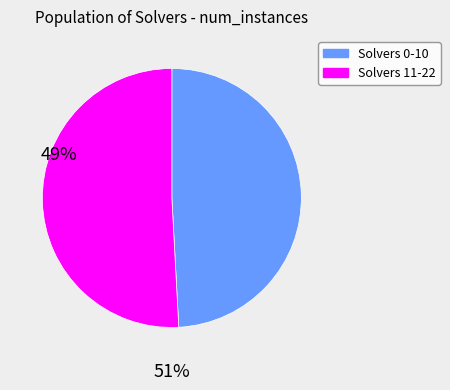

Is there any slice that represents more than half of the pie?

Yes